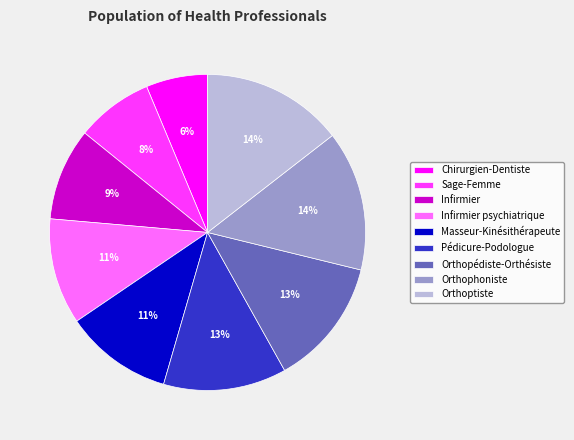

True or false: Chirurgien-Dentiste accounts for 6% of the total.

True